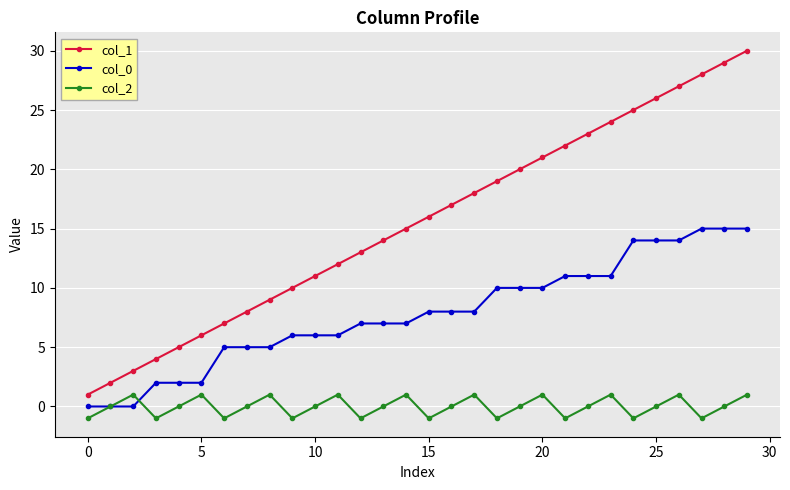

Which series has the largest range (max minus min)?

col_1